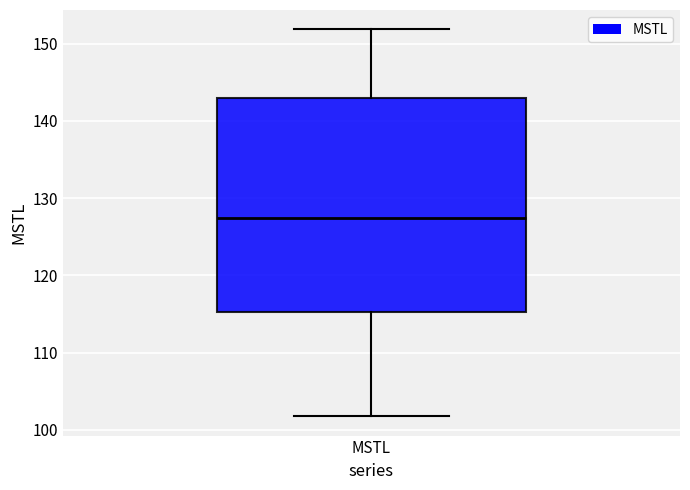

Transcribe this box plot: give where the median line is, the range the box spans, and where the two whiskers end, as read against the y-axis. The values are not printed on the chart, so give them approximately, as read against the axis.

median 127, box 115 to 143, whiskers 102 to 152